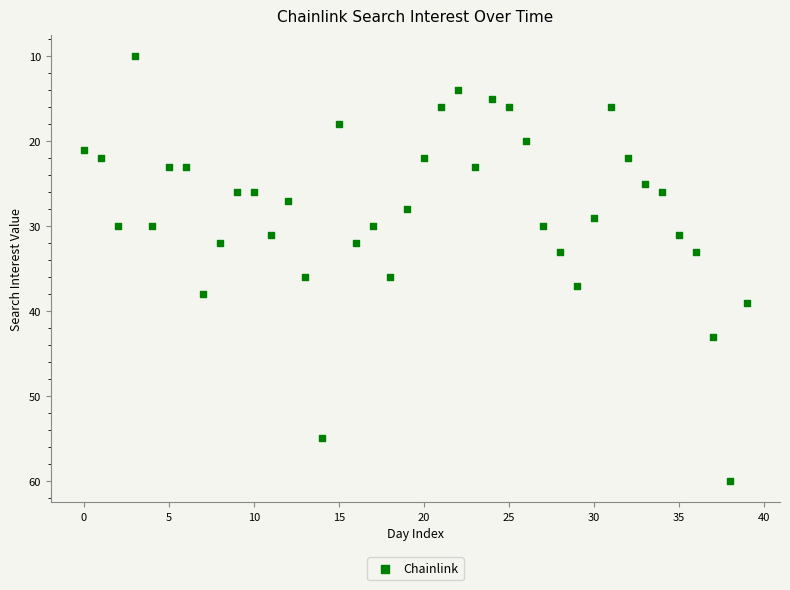

What is the range of Y values (max minus min)?

50